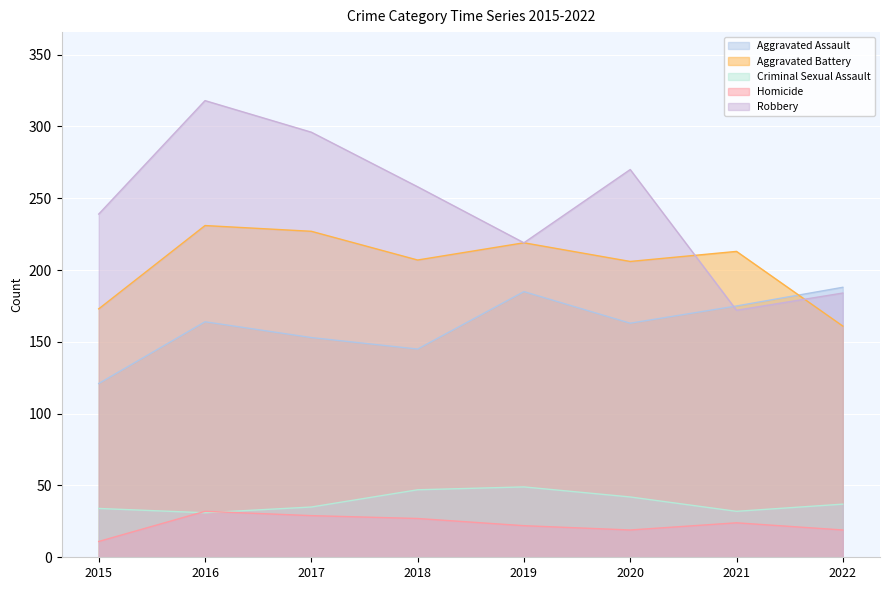

In Criminal Sexual Assault, how many points are lower than both neighbors (excluding endpoints)?

2